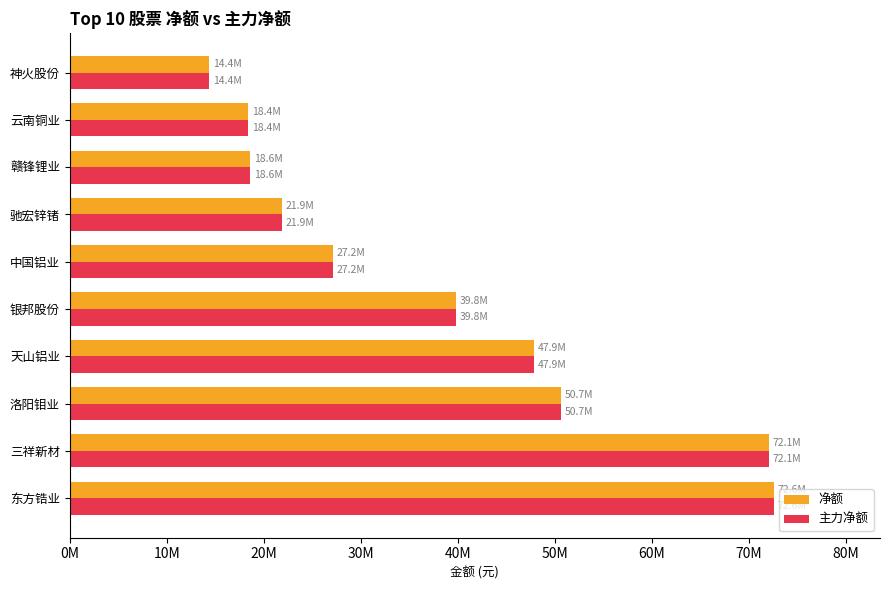

At which category does the chart reach its minimum across all series?

神火股份